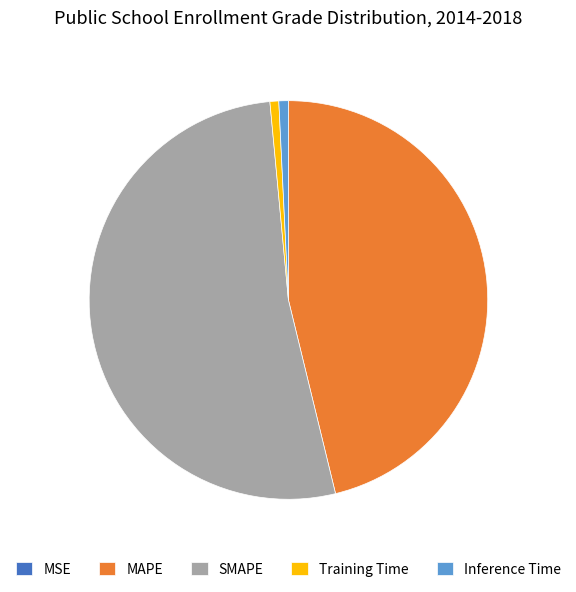

What is the largest slice in the pie chart?

SMAPE